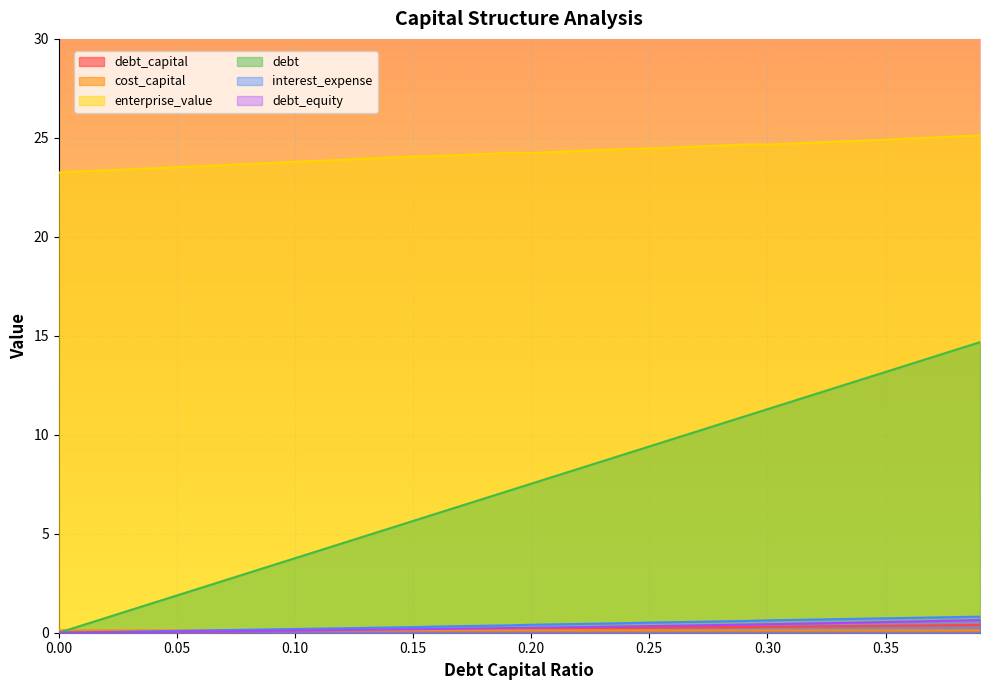

What is the maximum value for debt_capital?

0.4